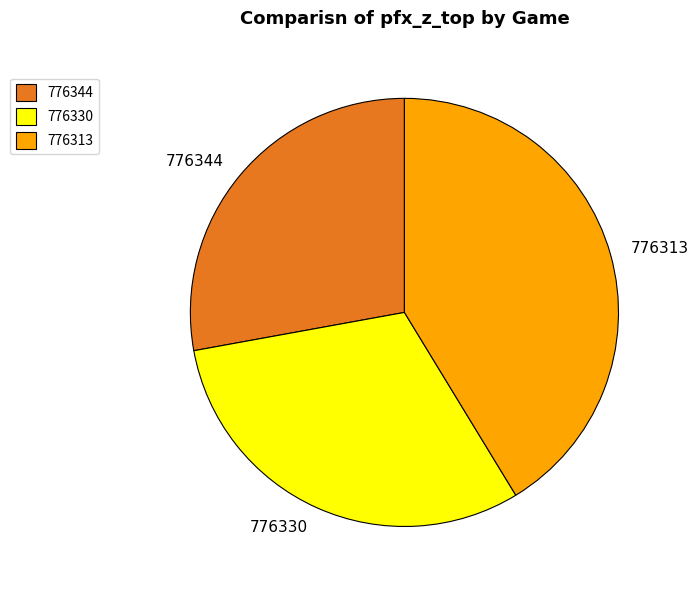

Do 776344 and 776330 together represent more than half of the pie?

Yes